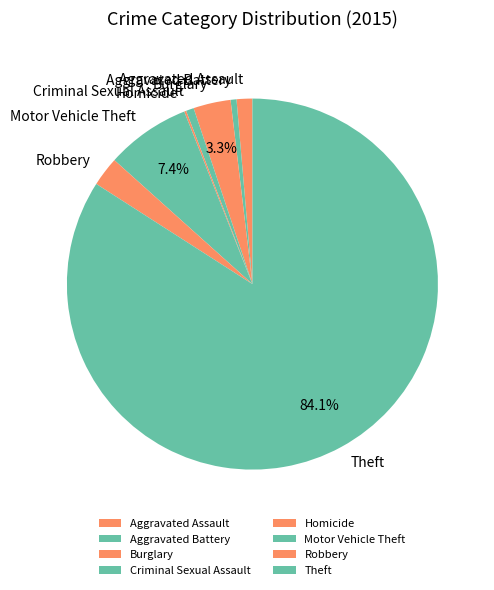

The Robbery slice represents 3% of the pie. True or false?

True